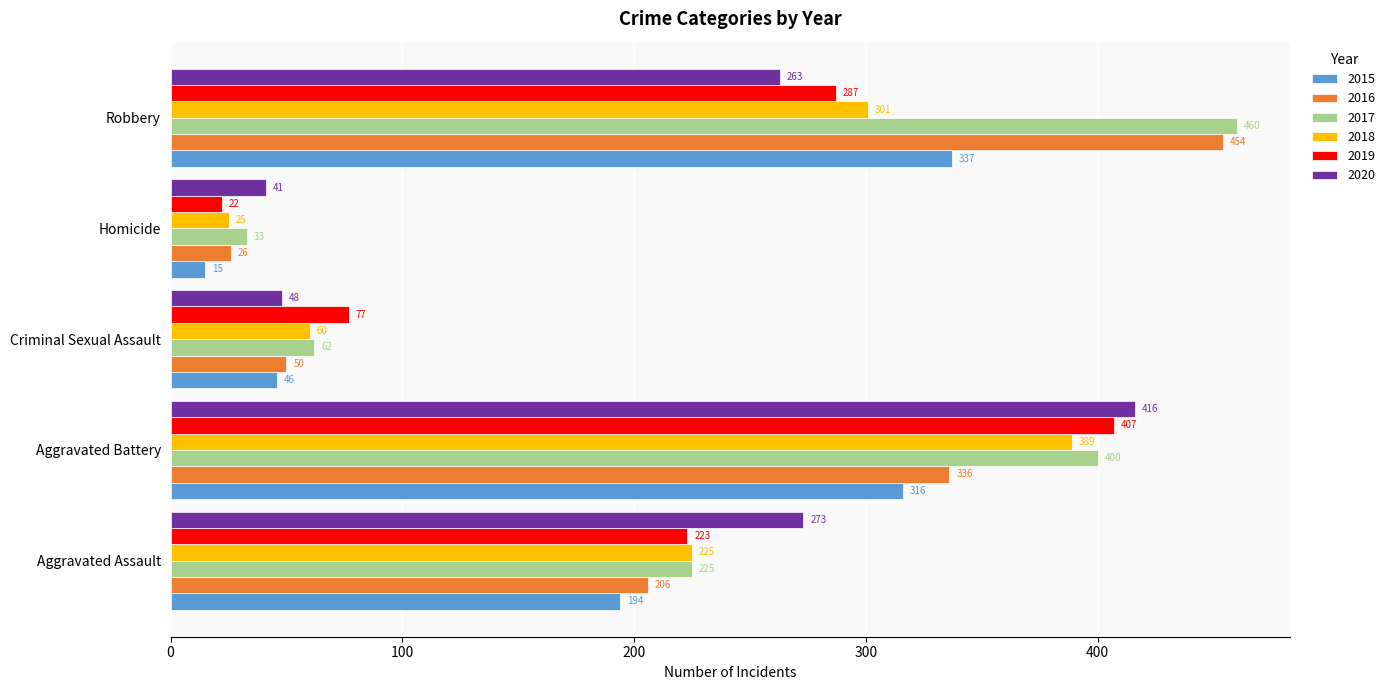

What is the difference between the 2015 values at Homicide and Robbery?

322